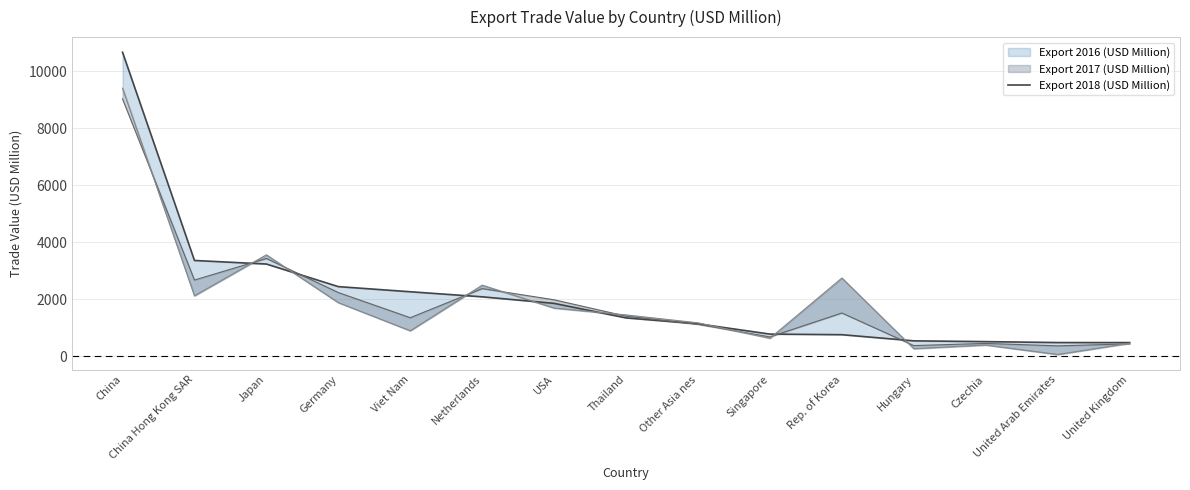

True or false: the data shows 4303.3 at Germany.

False